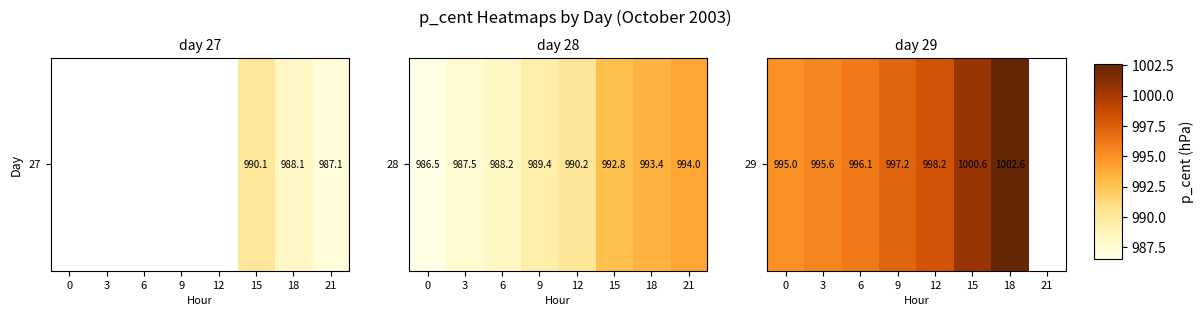

The chart shows a value of 998.2 at 12. True or false?

True